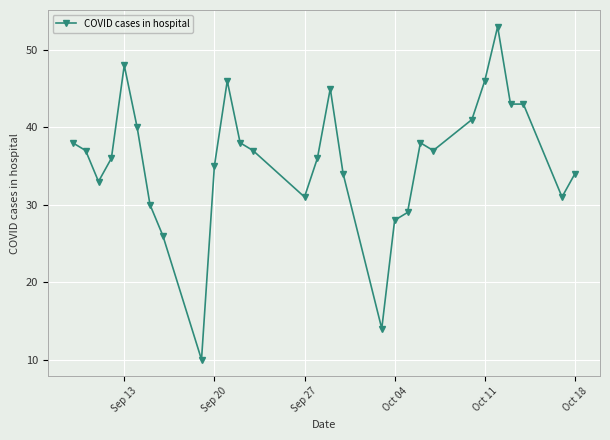

What is the smallest value displayed?

10